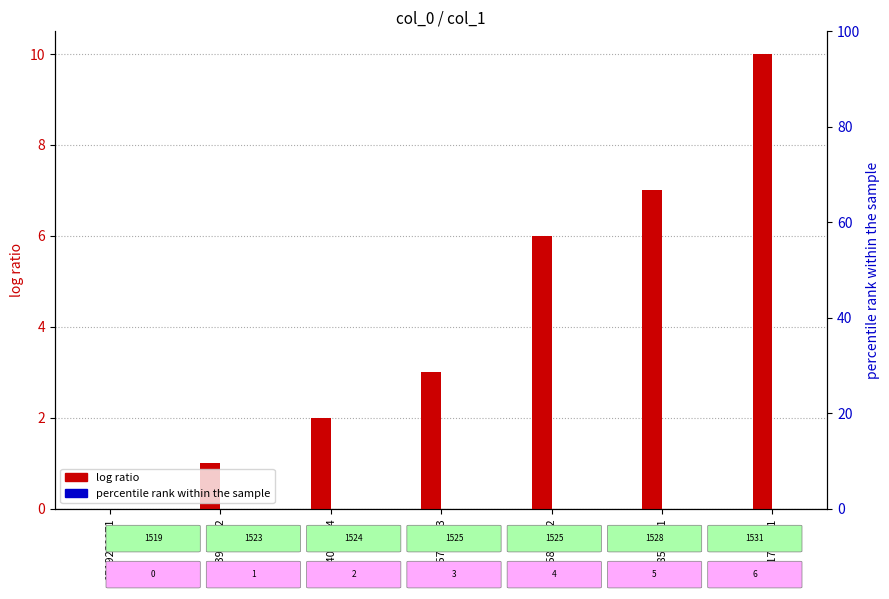

List the series in order of their overall mean, lowest first.

percentile rank within the sample, log ratio